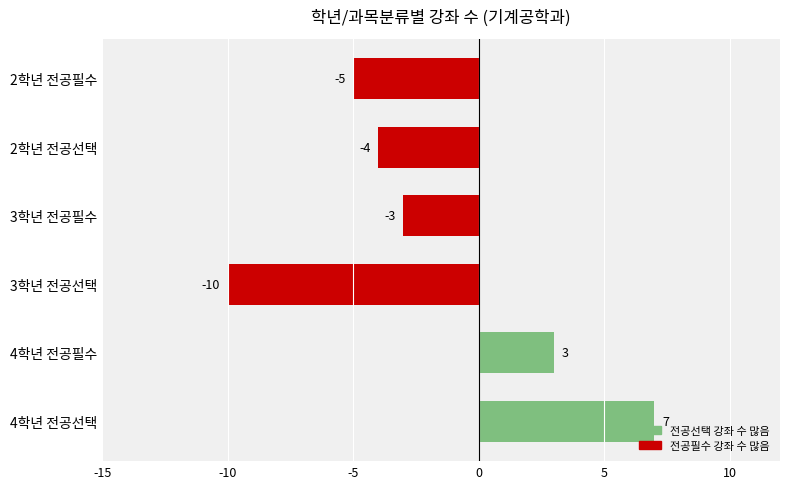

The chart shows a value of 5 at 4학년 전공필수. True or false?

False